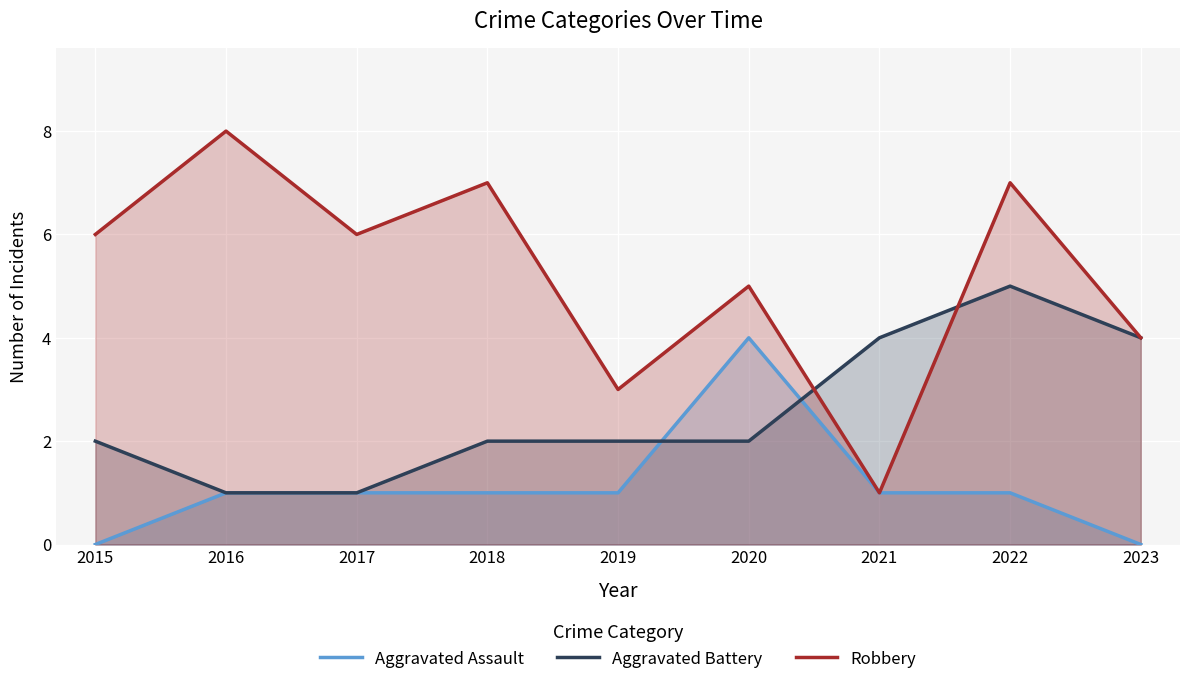

Does the chart display data point markers on the line(s)?

No